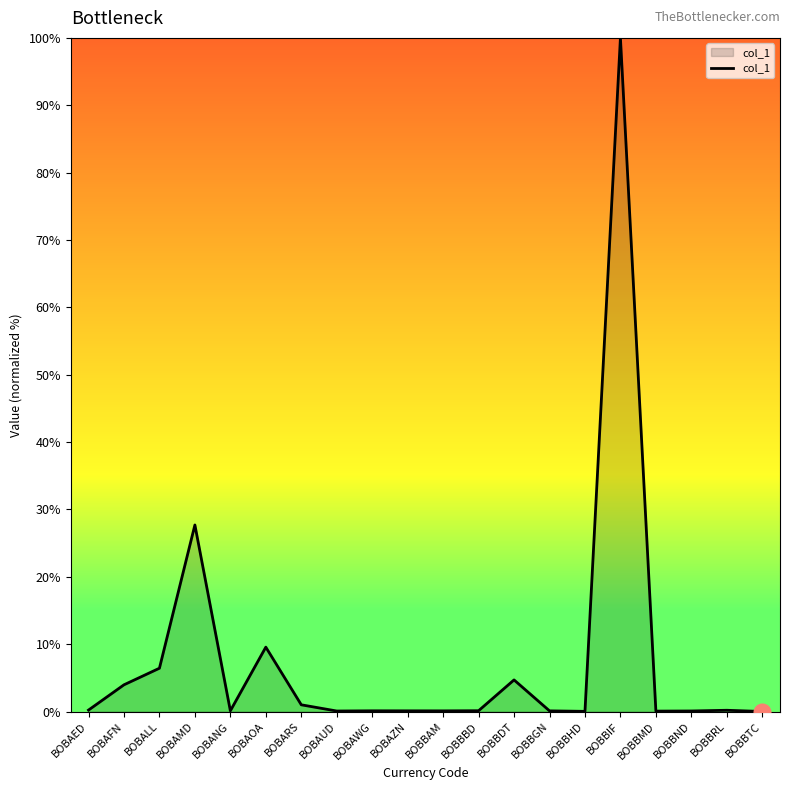

True or false: there are more than 2 points higher than both neighbors.

True